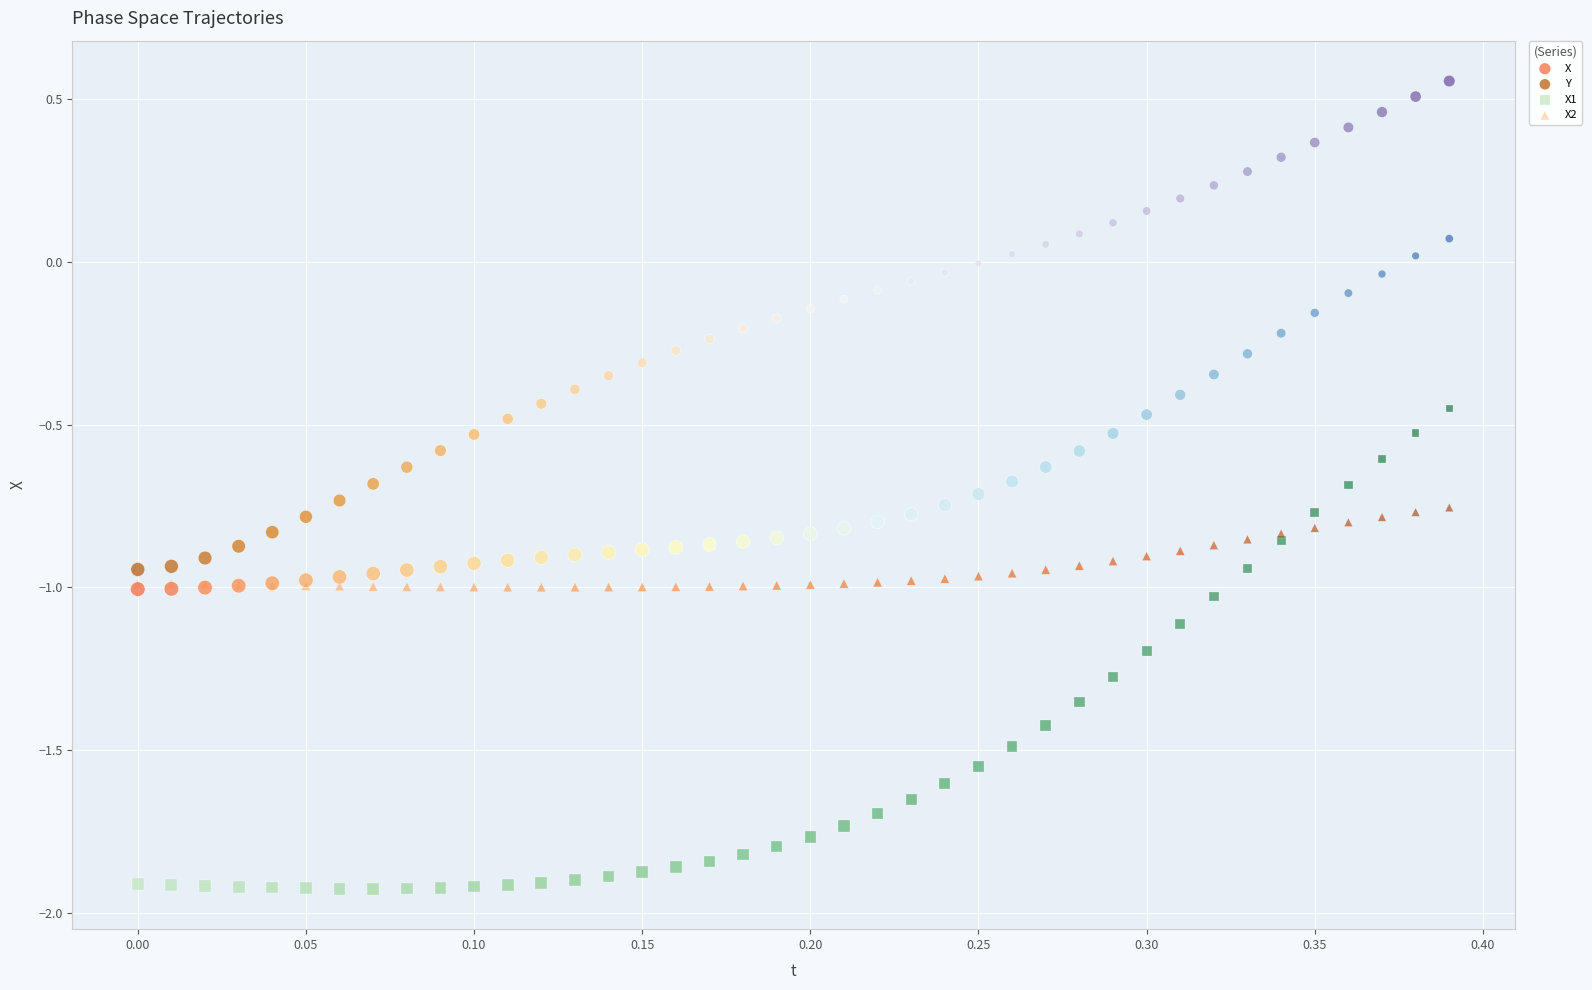

What are all the series names shown in the legend?

X, Y, X1, X2